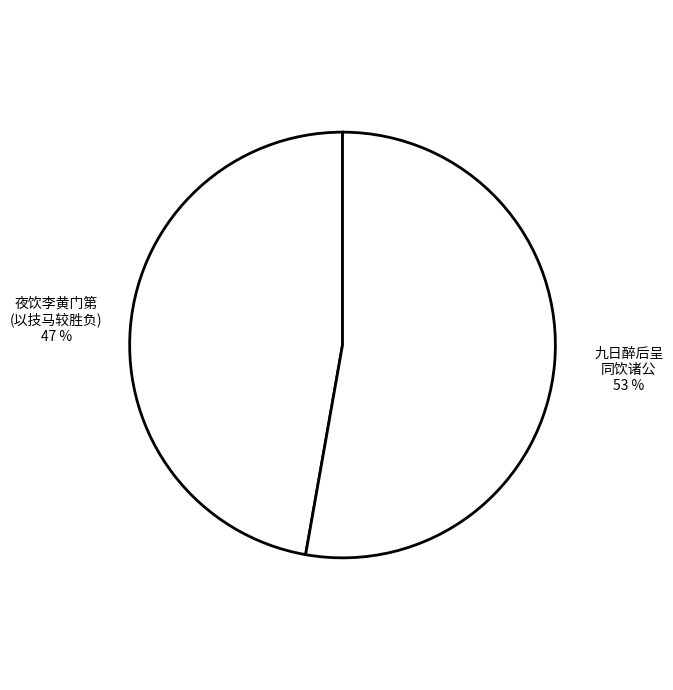

How many slices are in this pie chart?

2